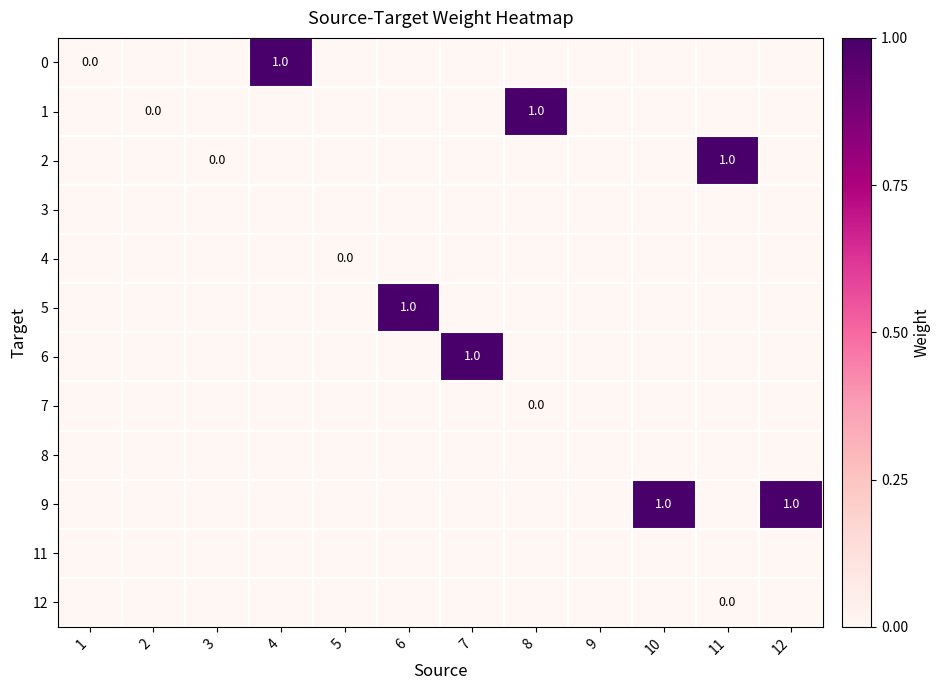

Rank the series by their maximum value, from highest to lowest.

row_0, row_1, row_2, row_5, row_6, row_9, row_4, row_7, row_11, row_3, row_8, row_10